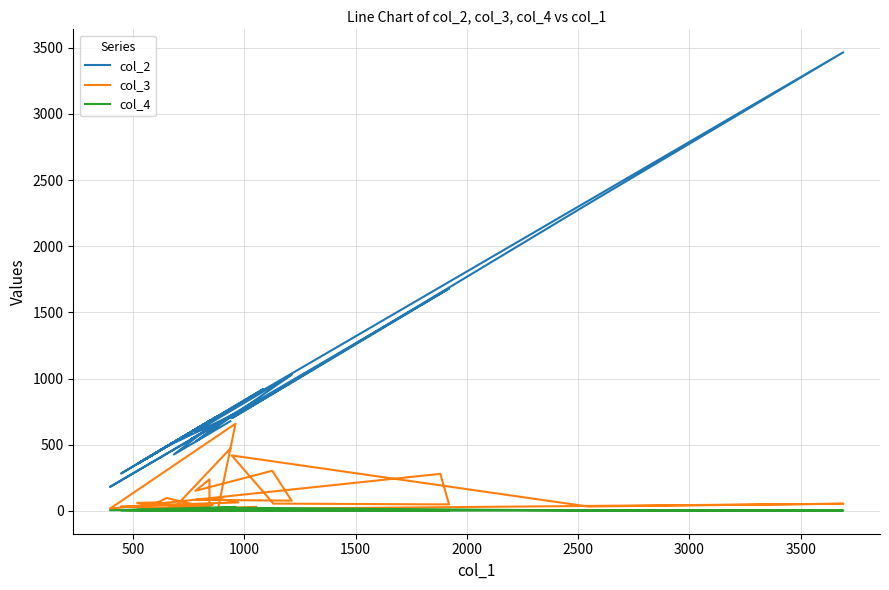

How many series are shown in this chart?

3